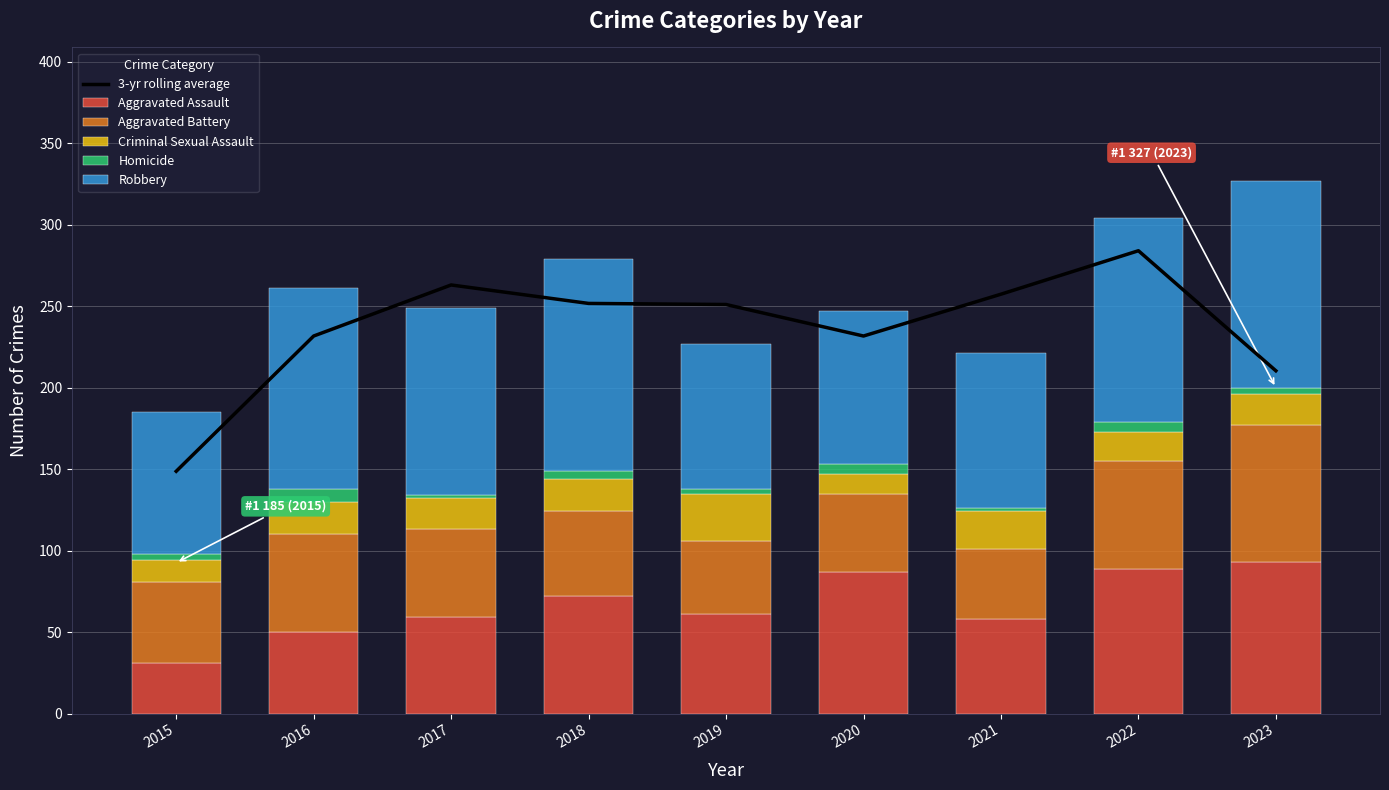

At which label does Aggravated Assault first exceed 61?

2018